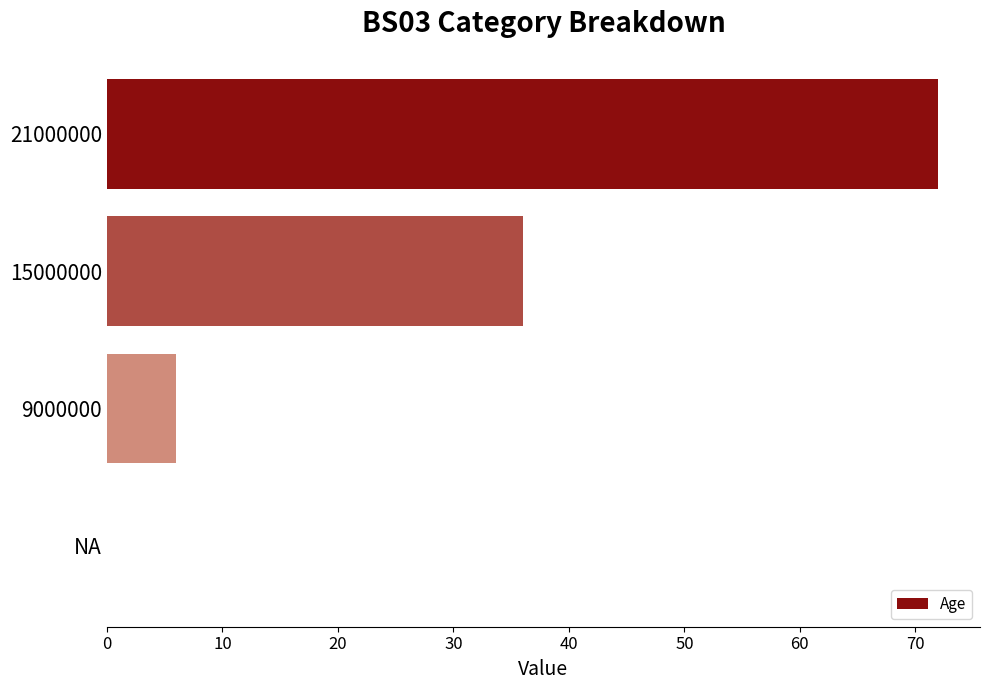

What is the ratio of the value at 21000000 to the value at 9000000?

12.0